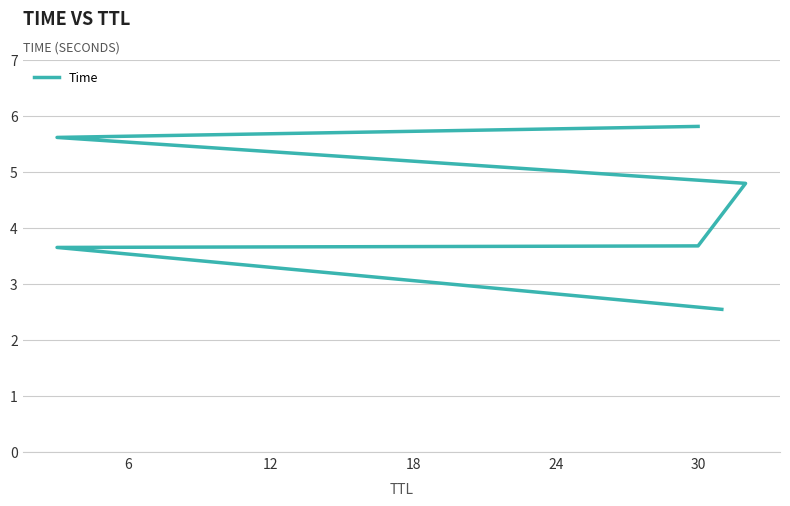

What is the difference between the maximum and minimum values?

3.3